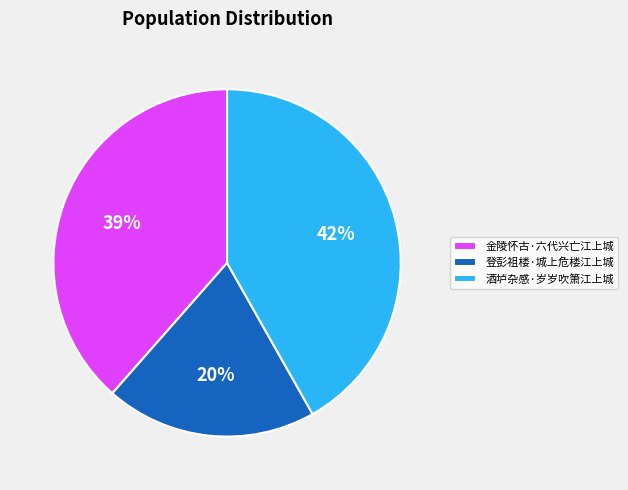

To the nearest percent, what percentage of the pie is 酒垆杂感·岁岁吹箫江上城?

42%